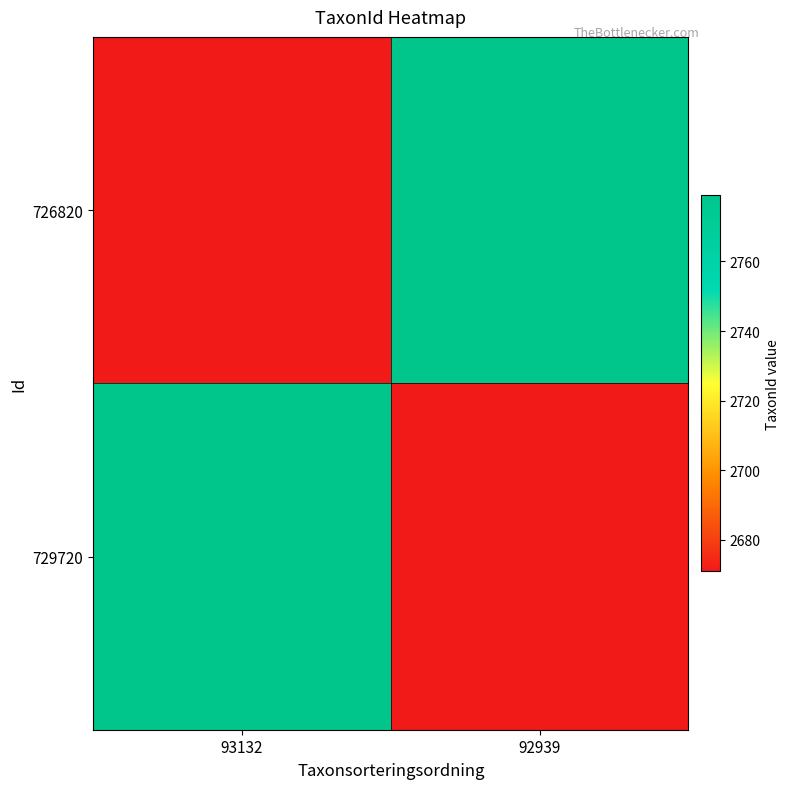

What is the maximum value shown in the chart?

2779